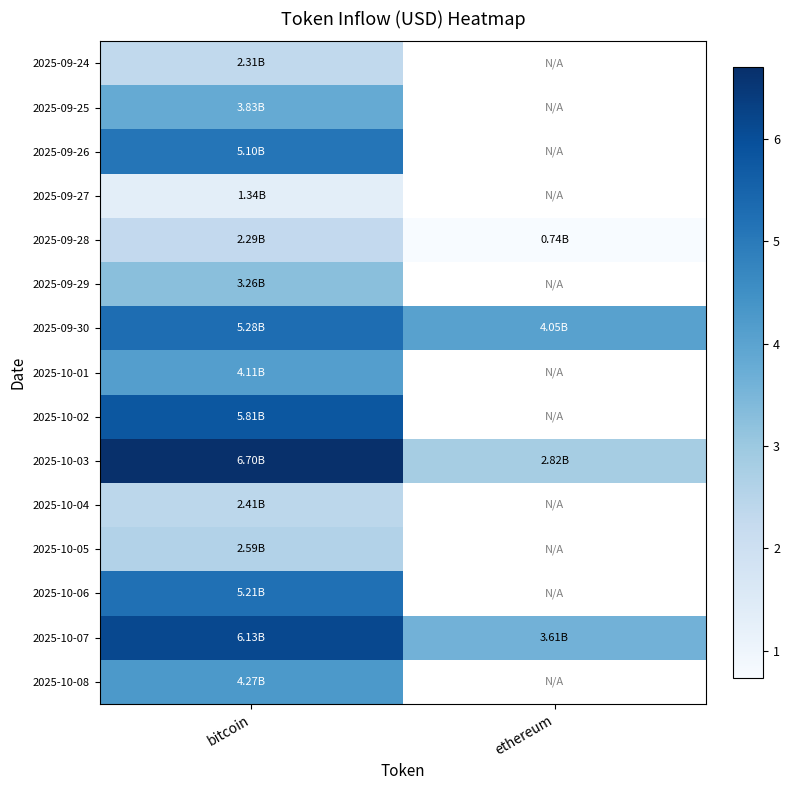

What is the highest value of the 2025-10-08 series?

4.3